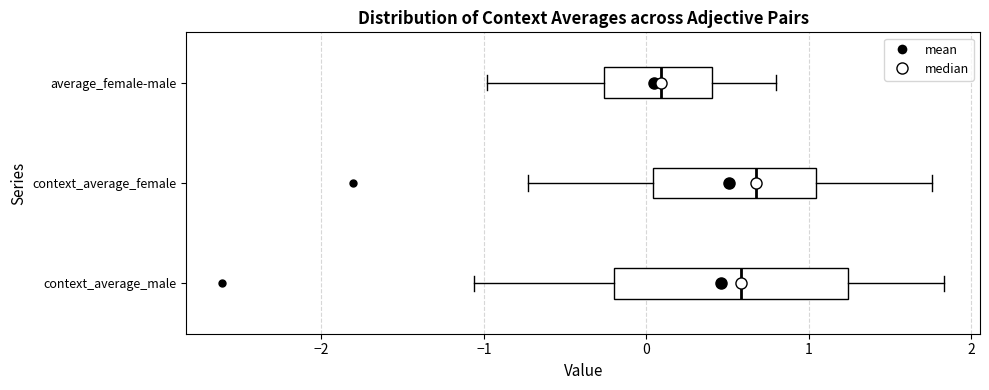

Reading bottom to top, transcribe this box plot: for each box, give where its median line is, the range the box spans, and where its two whiskers end, as read against the x-axis. The values are not printed on the chart, so give them approximately, as read against the axis.

context_average_male: median 0.6, box -0.2 to 1.2, whiskers -1.1 to 1.8
context_average_female: median 0.7, box 0.0 to 1.0, whiskers -0.7 to 1.8
average_female-male: median 0.1, box -0.3 to 0.4, whiskers -1.0 to 0.8